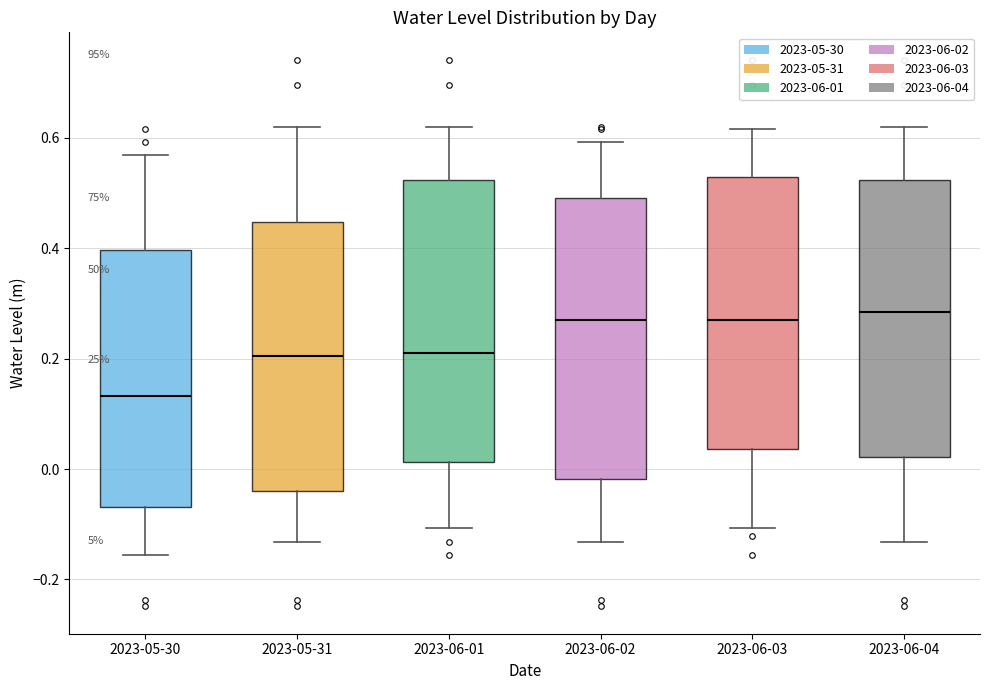

Reading left to right, read every box against the y-axis: the position of its median line, the range the box covers, and the ends of its whiskers. The values are not printed on the chart, so give them approximately, as read against the axis.

2023-05-30: median 0.14, box -0.06 to 0.40, whiskers -0.16 to 0.56
2023-05-31: median 0.20, box -0.04 to 0.44, whiskers -0.14 to 0.62
2023-06-01: median 0.22, box 0.02 to 0.52, whiskers -0.10 to 0.62
2023-06-02: median 0.26, box -0.02 to 0.50, whiskers -0.14 to 0.60
2023-06-03: median 0.26, box 0.04 to 0.52, whiskers -0.10 to 0.62
2023-06-04: median 0.28, box 0.02 to 0.52, whiskers -0.14 to 0.62